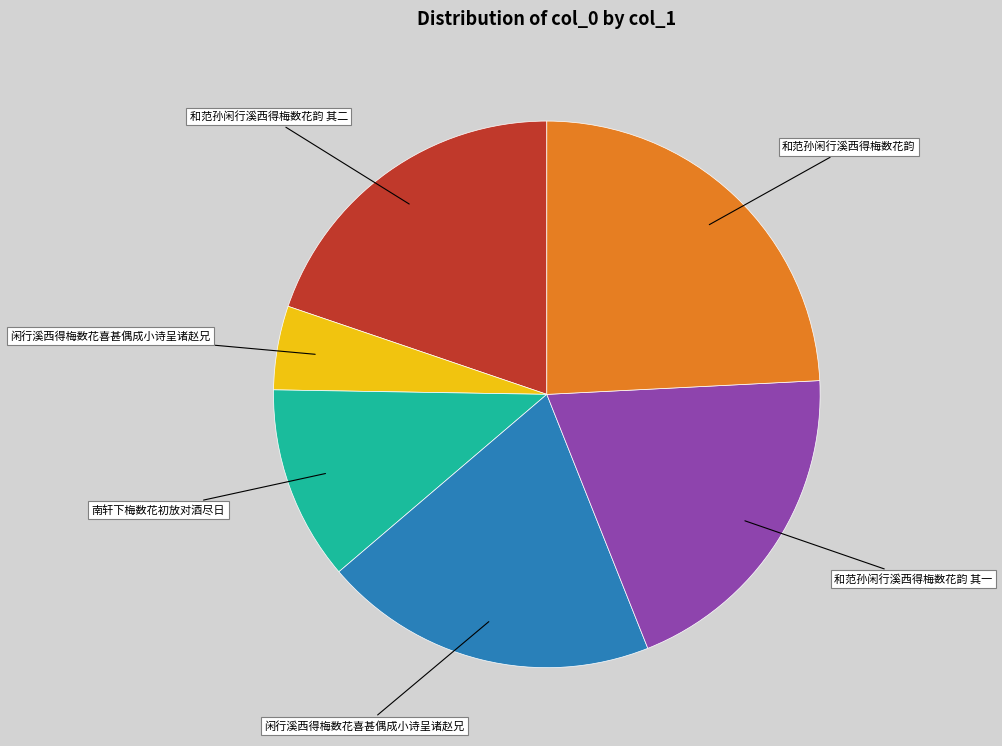

Count the number of slices in the pie.

6